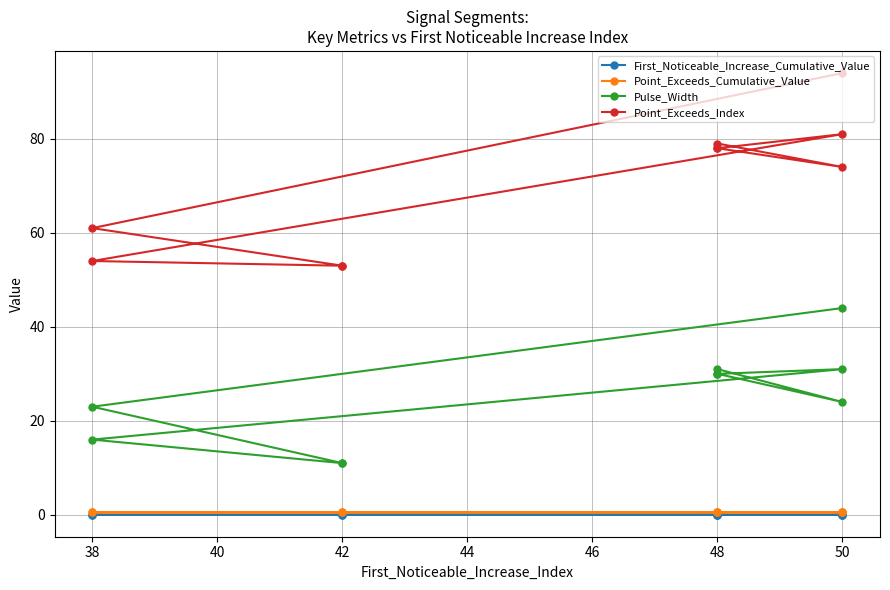

Reading right to left, what are all the values shown in this chart?

First_Noticeable_Increase_Cumulative_Value: 0.0	0.0	0.0	0.0	0.1	0.1	0.0	0.0	0.0	0.1
Point_Exceeds_Cumulative_Value: 0.5	0.5	0.5	0.5	0.5	0.5	0.5	0.5	0.5	0.5
Pulse_Width: 30.0	31.0	24.0	30.0	31.0	16.0	11.0	11.0	23.0	44.0
Point_Exceeds_Index: 78.0	79.0	74.0	78.0	81.0	54.0	53.0	53.0	61.0	94.0